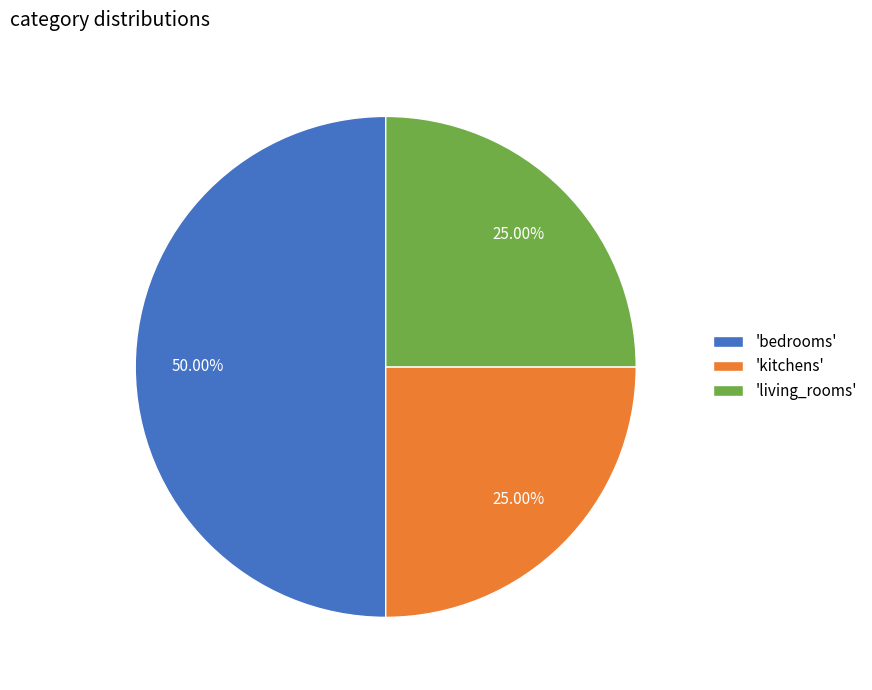

Is 'living_rooms' the majority of the pie?

No